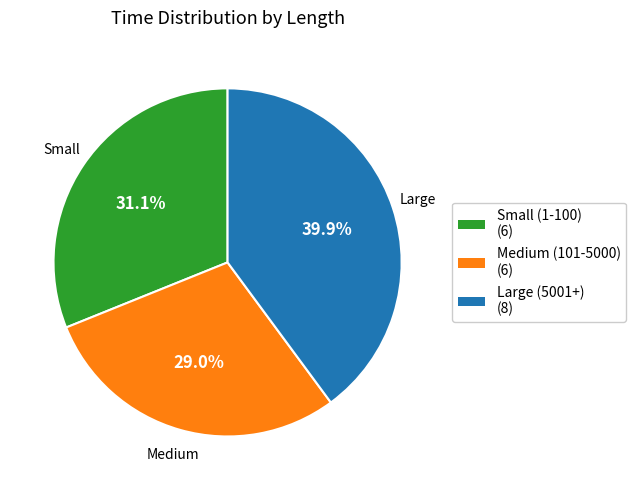

Do Large (5001+) (8) and Small (1-100) (6) together represent more than half of the pie?

Yes